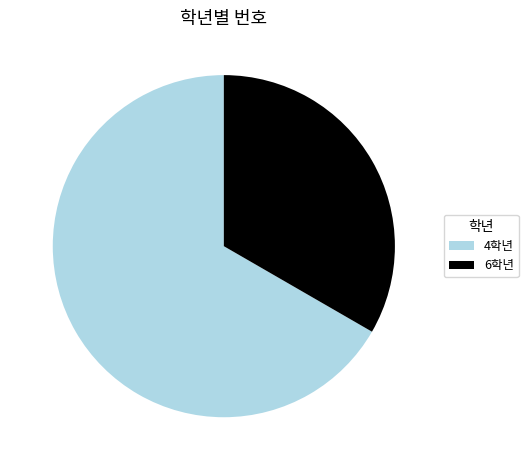

What is the largest slice in the pie chart?

4학년